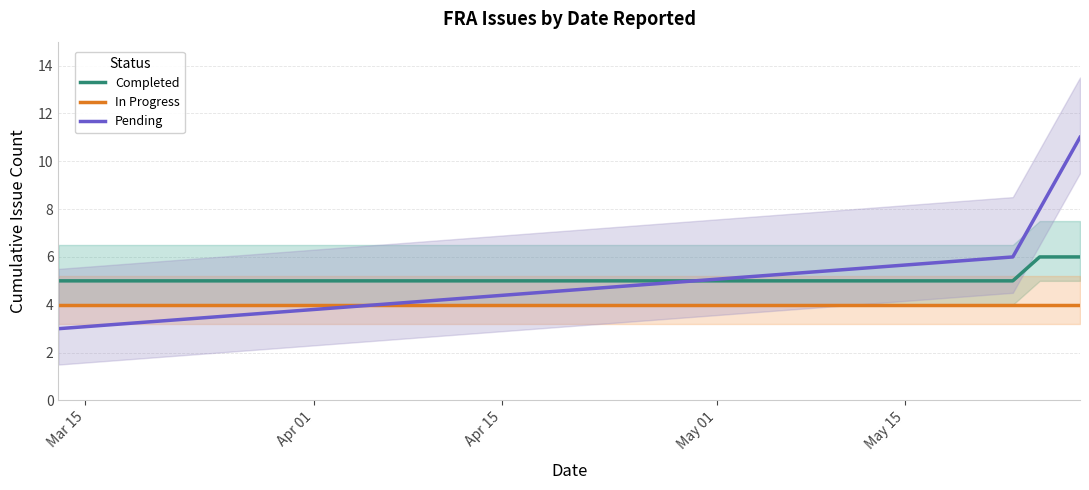

Rank the series by their maximum value, from lowest to highest.

In Progress, Completed, Pending